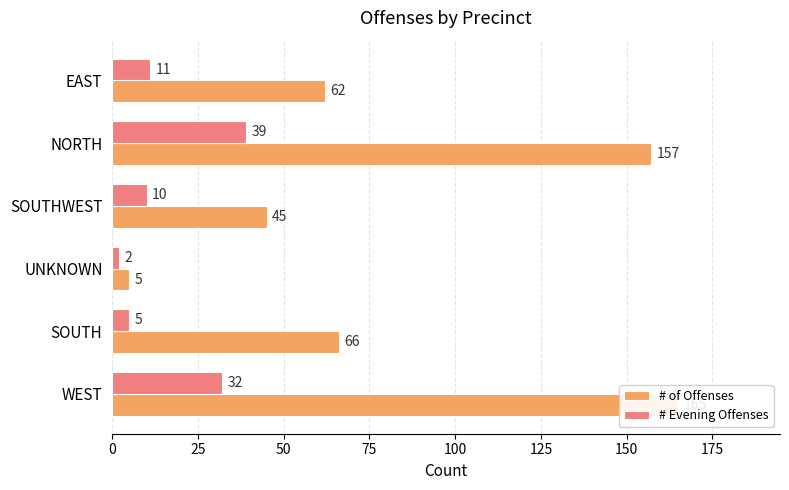

Reading left to right, what are all the values shown in this chart?

# of Offenses: 0=165	25=66	50=5	75=45	100=157	125=62
# Evening Offenses: 0=32	25=5	50=2	75=10	100=39	125=11